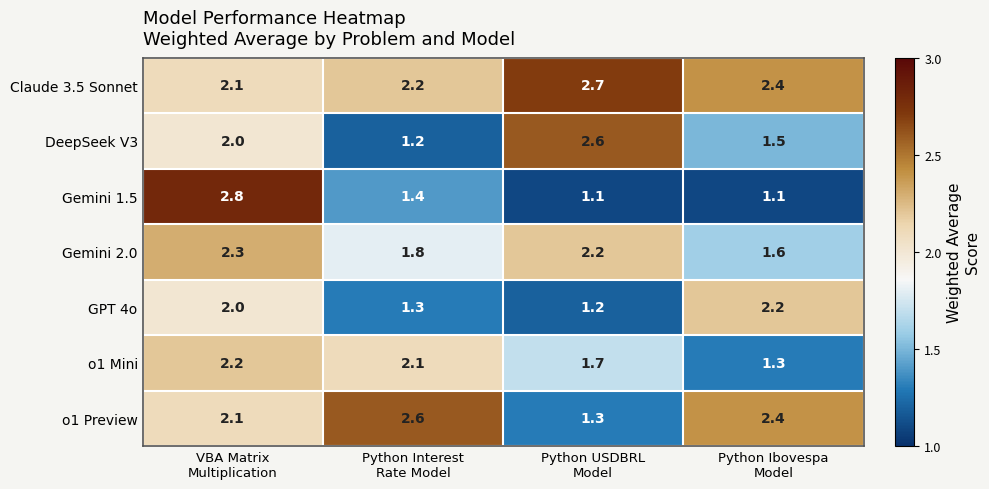

Which series has the largest total across all categories?

Claude 3.5 Sonnet